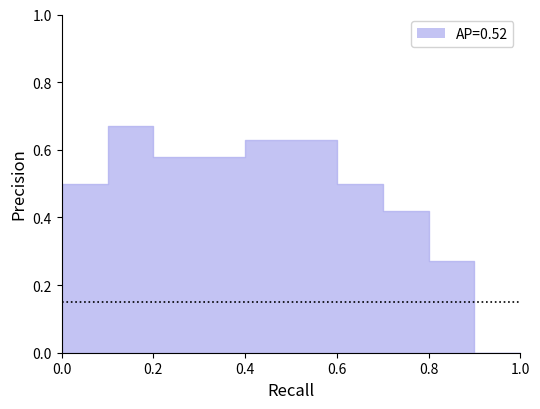

How many data points does each series have?

20